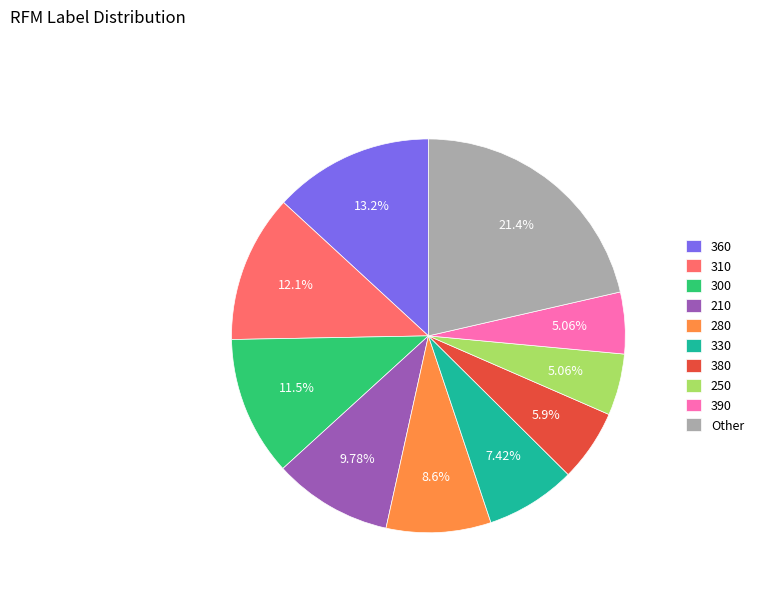

To the nearest percent, what portion does 380 represent?

6%